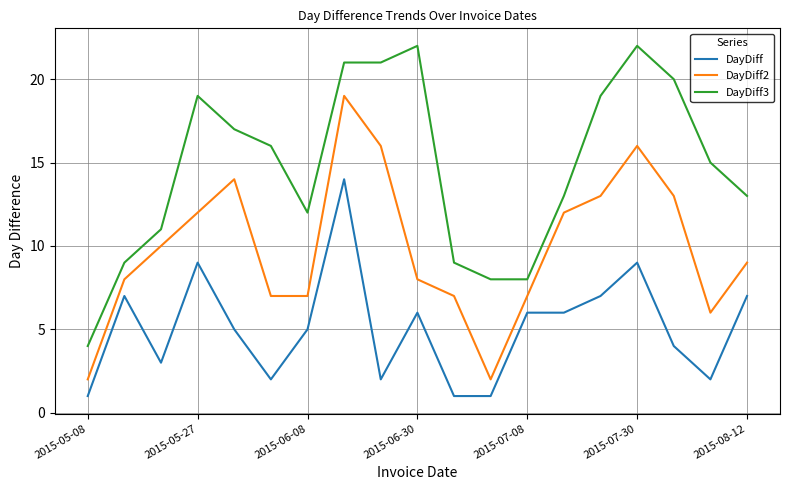

List the series in order of their peak value, lowest first.

DayDiff, DayDiff2, DayDiff3